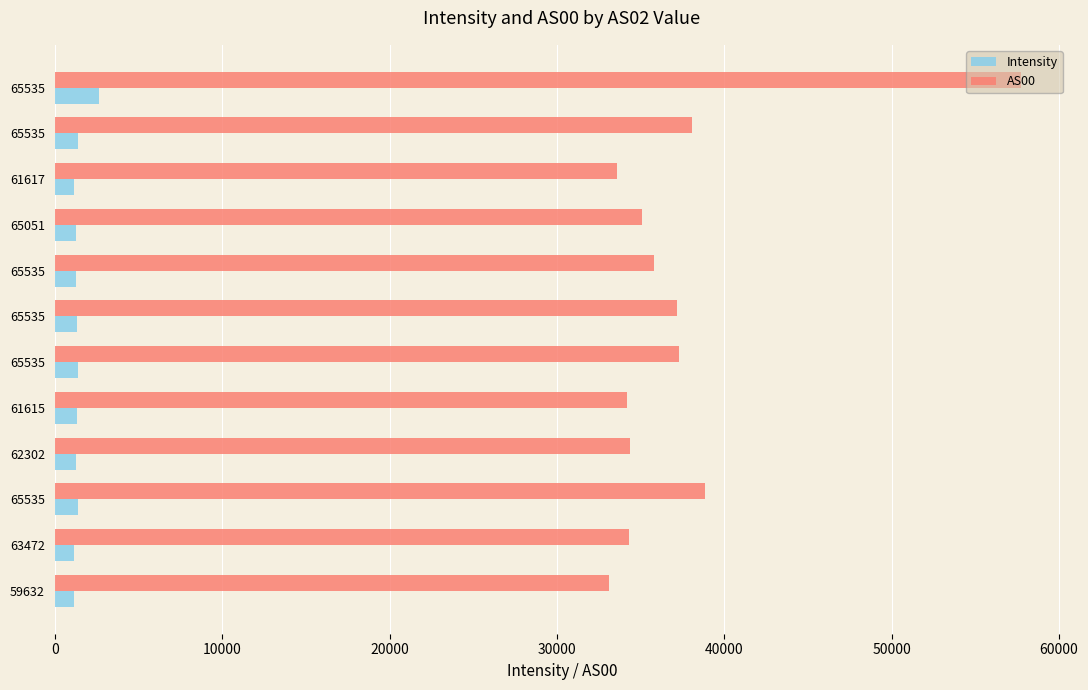

What are all the series names shown in the legend?

Intensity, AS00